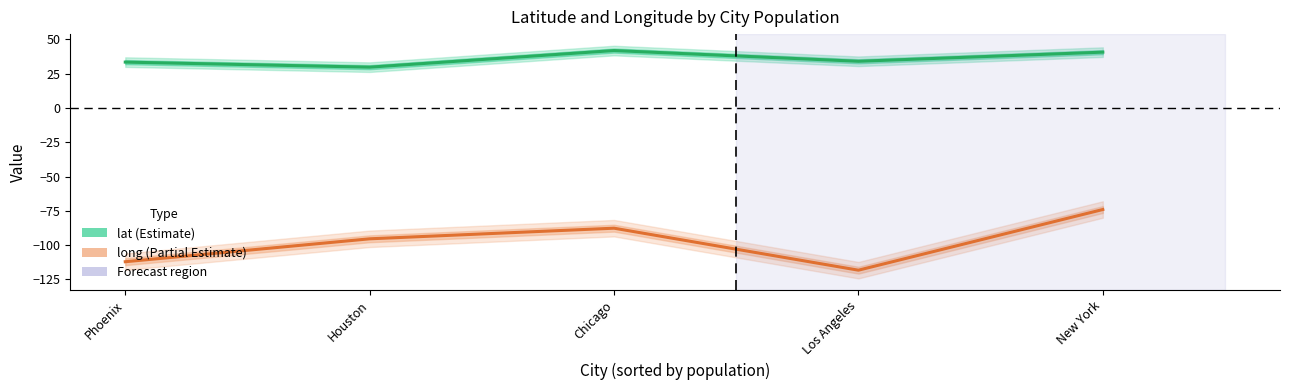

What is the difference between the second highest and minimum values in the lat series?

11.0